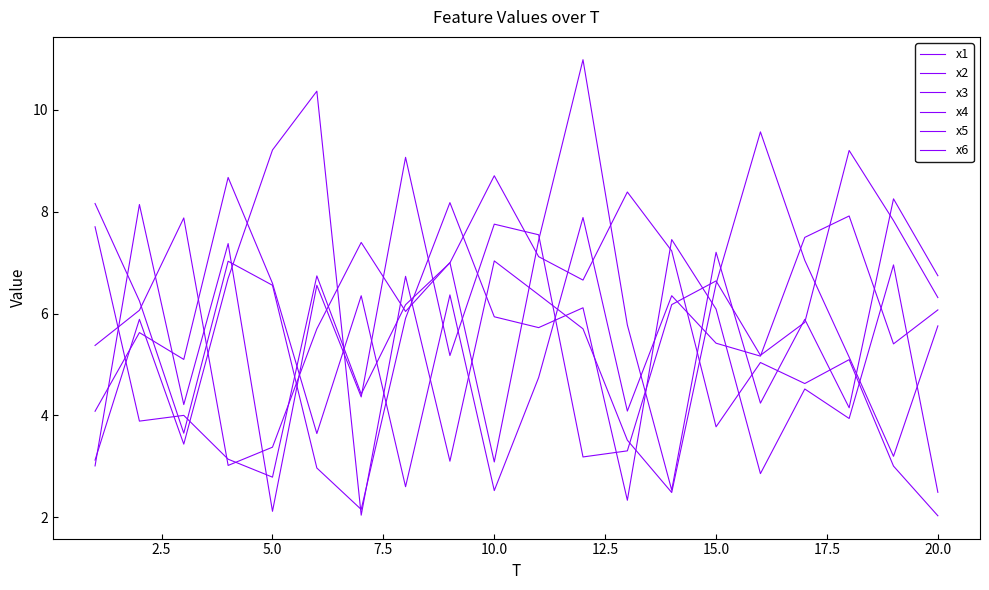

In x3, how many points are higher than both neighbors (excluding endpoints)?

6